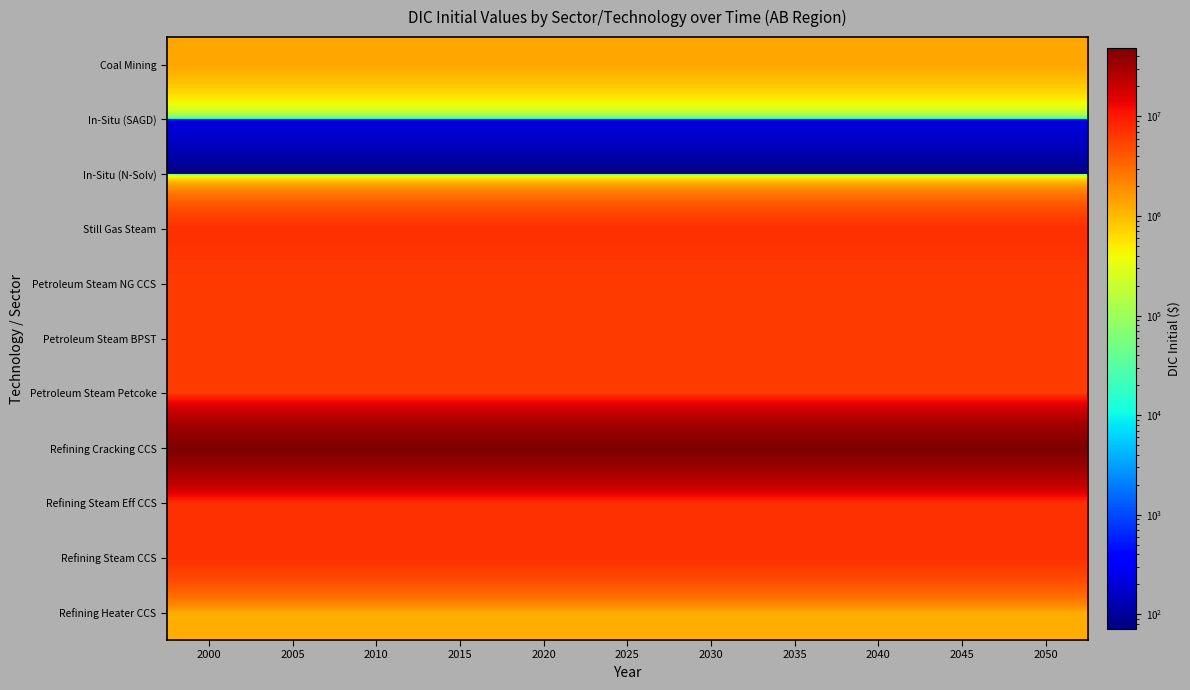

List the series in order of their peak value, lowest first.

In-Situ (N-Solv), In-Situ (SAGD), Refining Heater CCS, Coal Mining, Petroleum Steam NG CCS, Petroleum Steam BPST, Petroleum Steam Petcoke, Still Gas Steam, Refining Steam Eff CCS, Refining Steam CCS, Refining Cracking CCS